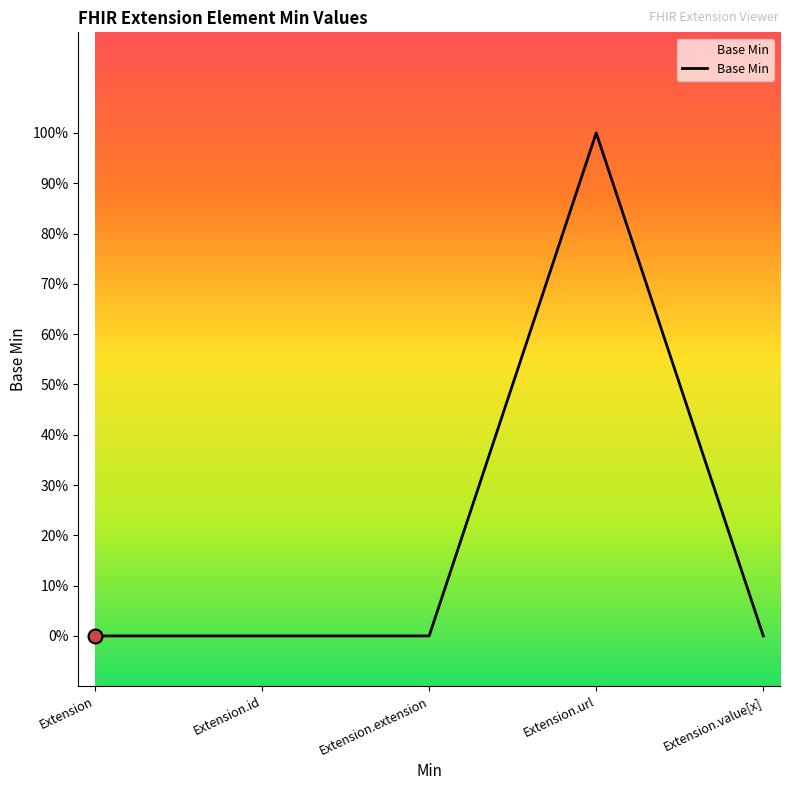

Reading left to right, what are all the values shown in this chart?

0	0	0	1	0